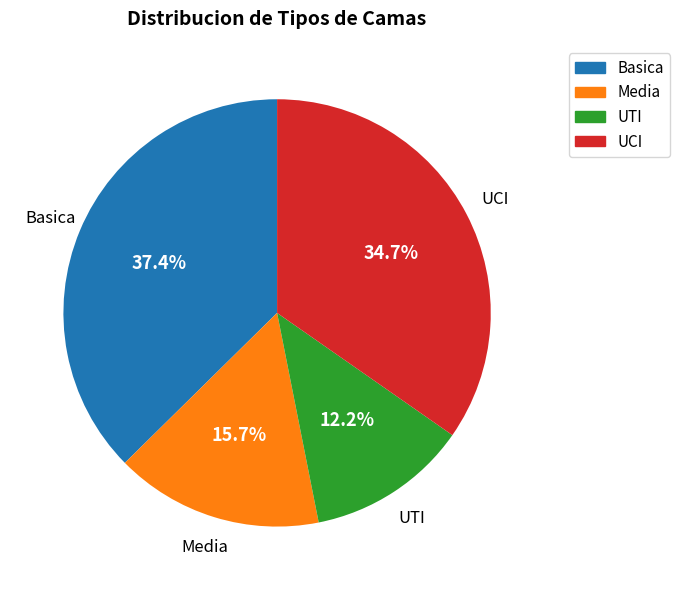

Rank the categories by value from highest to lowest.

Basica, UCI, Media, UTI